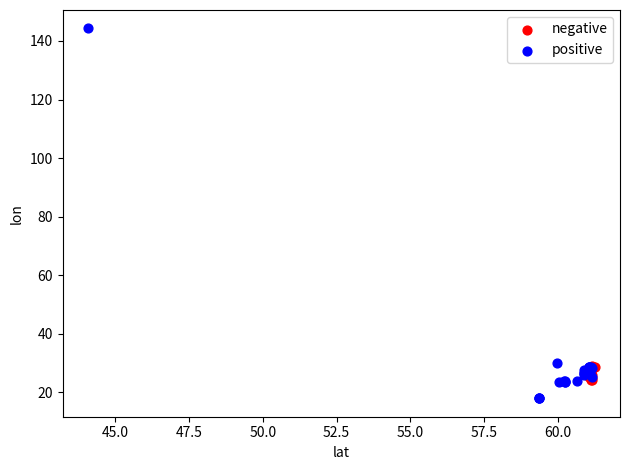

Which series reaches the minimum Y coordinate?

positive